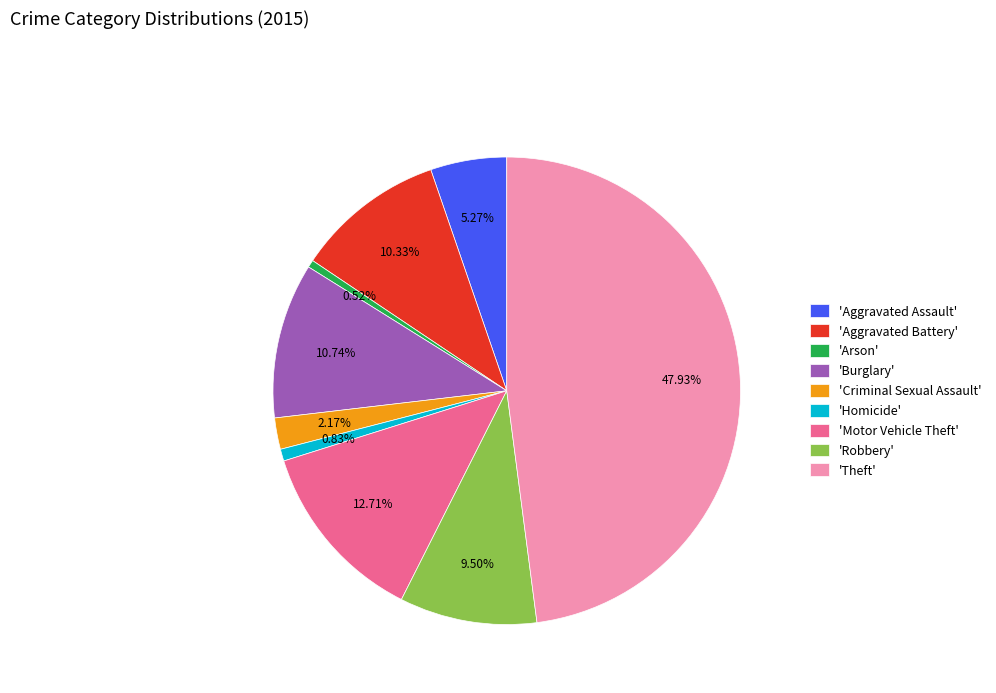

Does 'Arson' represent more than half of the total?

No